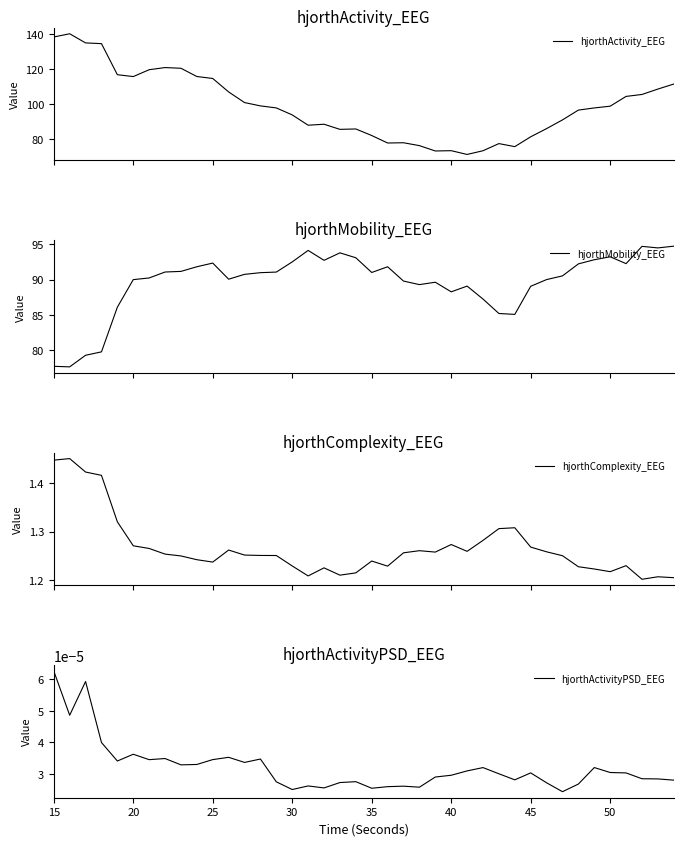

How many values in the hjorthMobility_EEG series exceed 90?

25